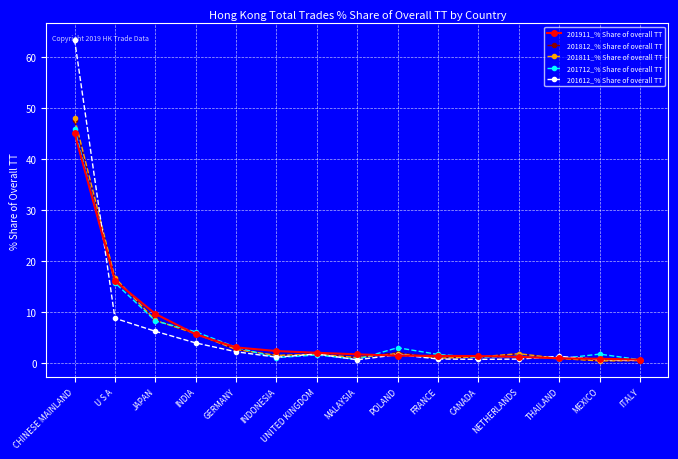

Is it true that 201911_% Share of overall TT equals 5.6 at INDIA?

True